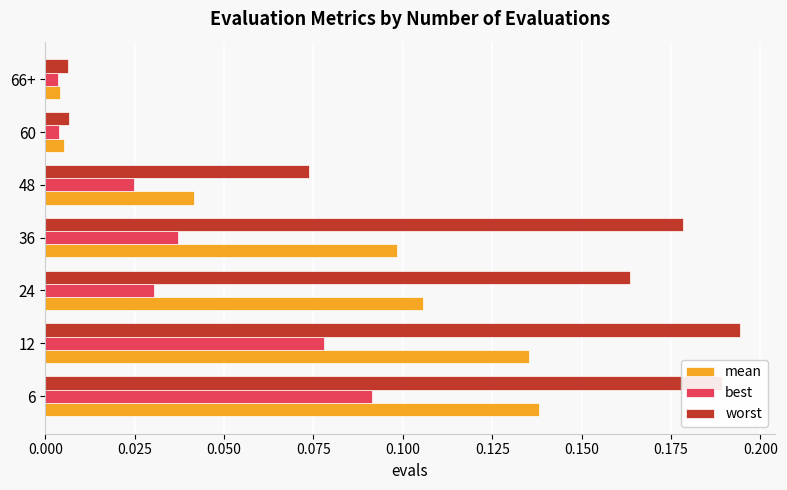

Which series has the widest spread of values?

worst